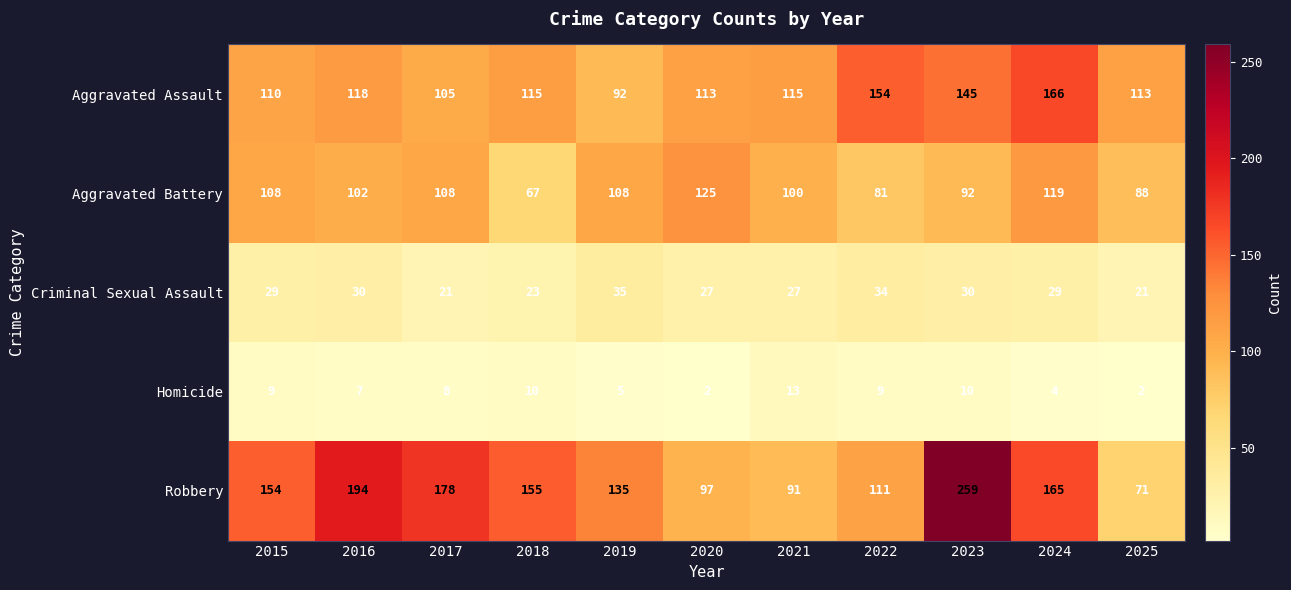

Is it true that Robbery equals 60 at 2023?

False